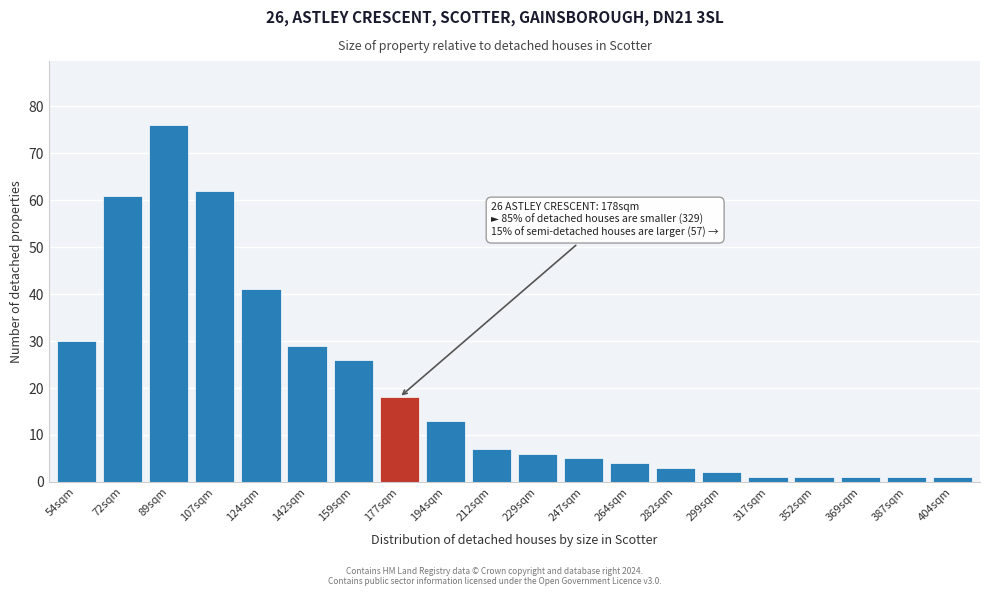

Reading left to right, list all the values displayed in this chart.

30	61	76	62	41	29	26	18	13	7	6	5	4	3	2	1	1	1	1	1